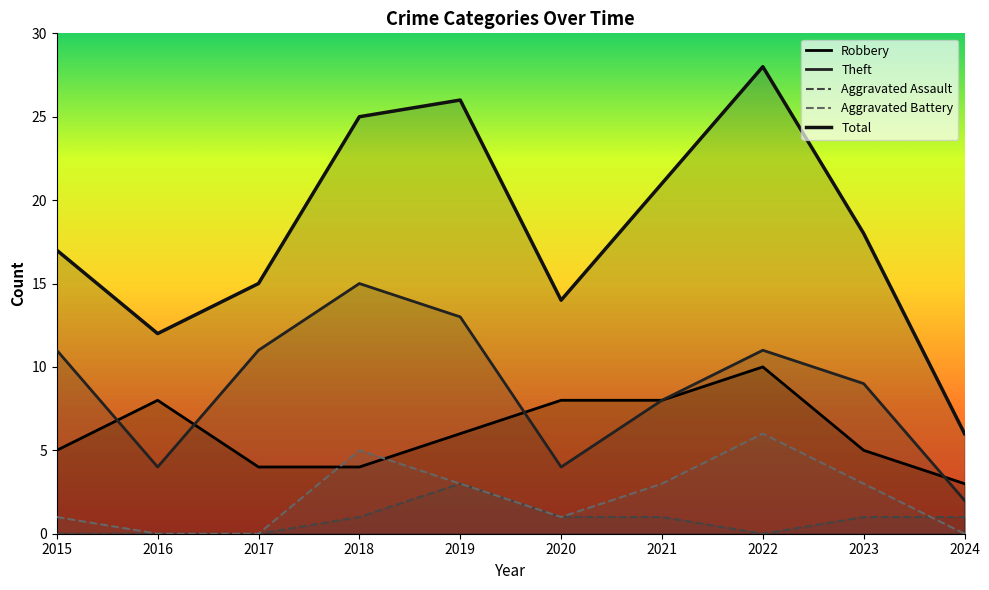

What is the maximum value for Aggravated Assault?

3